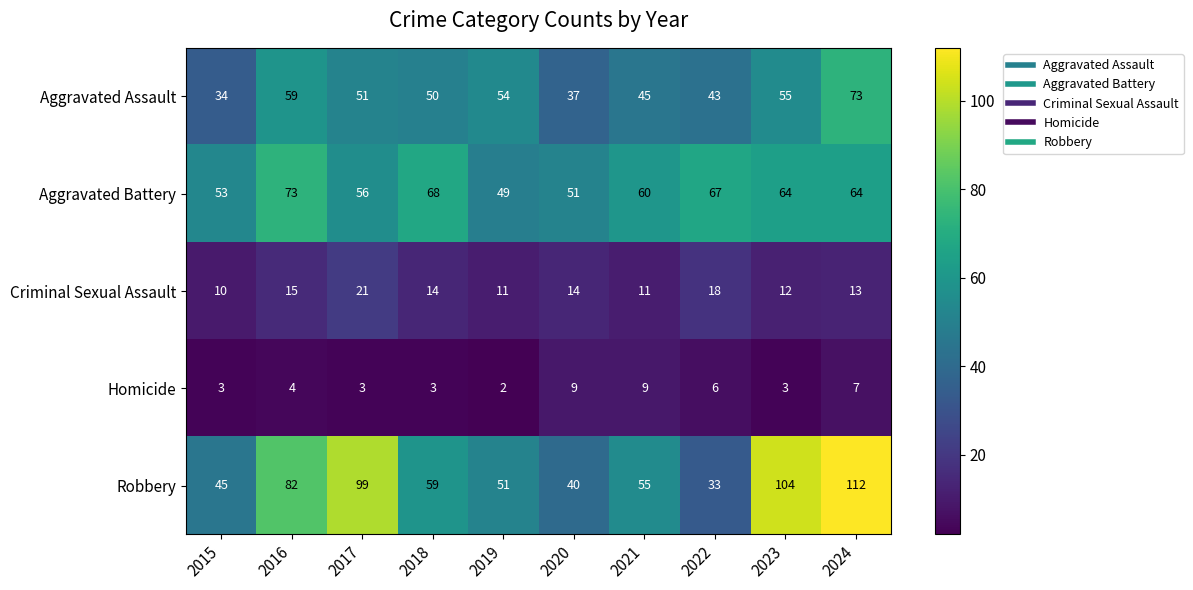

Which category has the highest value in the Aggravated Assault series?

2024